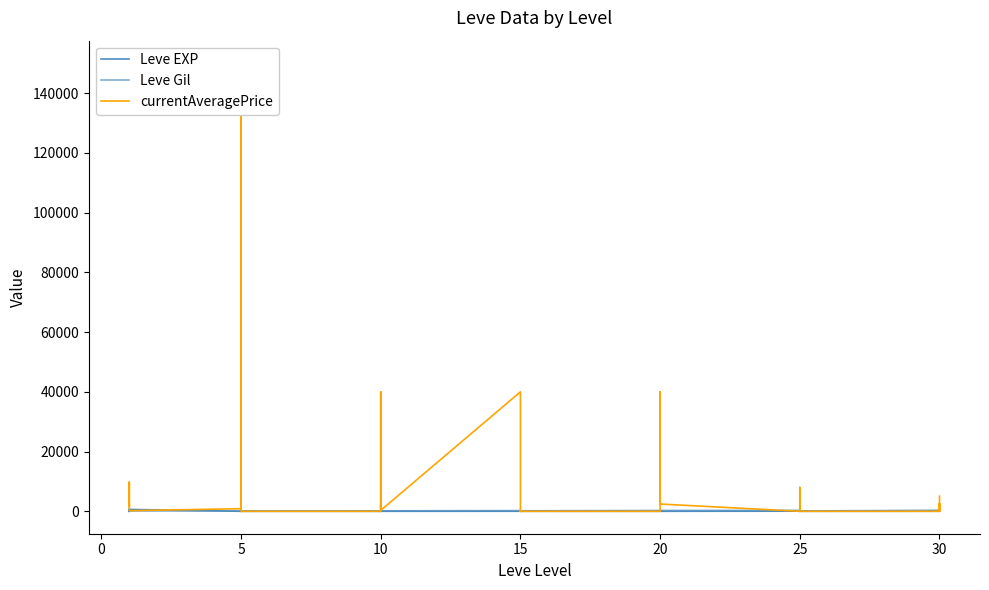

What is the difference between the second highest and second lowest values in the currentAveragePrice series?

40000